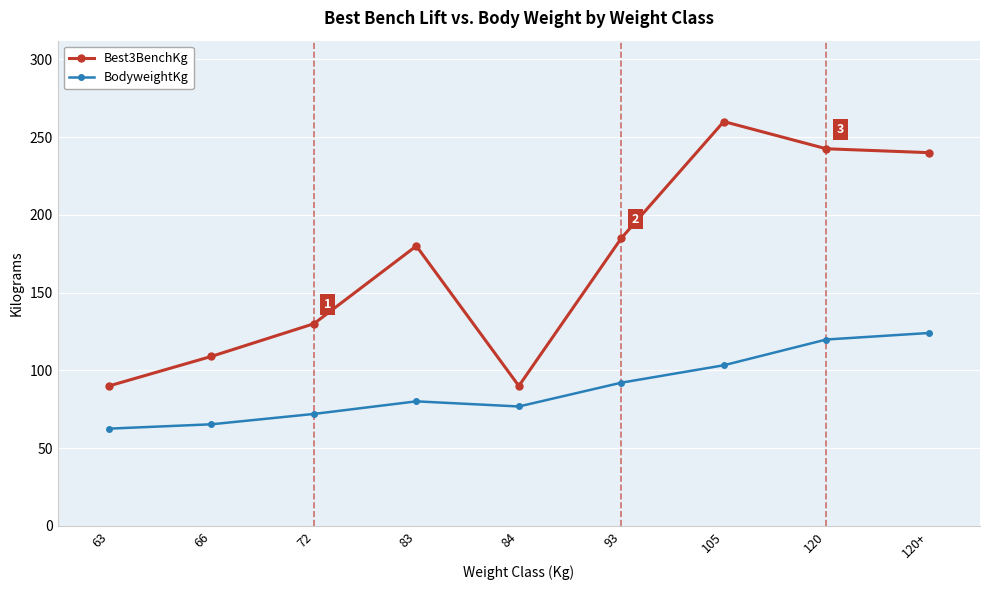

List the series in order of their peak value, lowest first.

BodyweightKg, Best3BenchKg